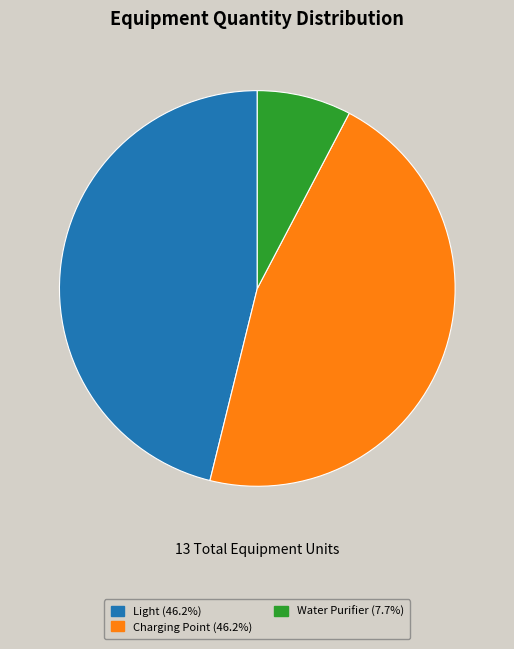

Does any single category account for the majority?

No